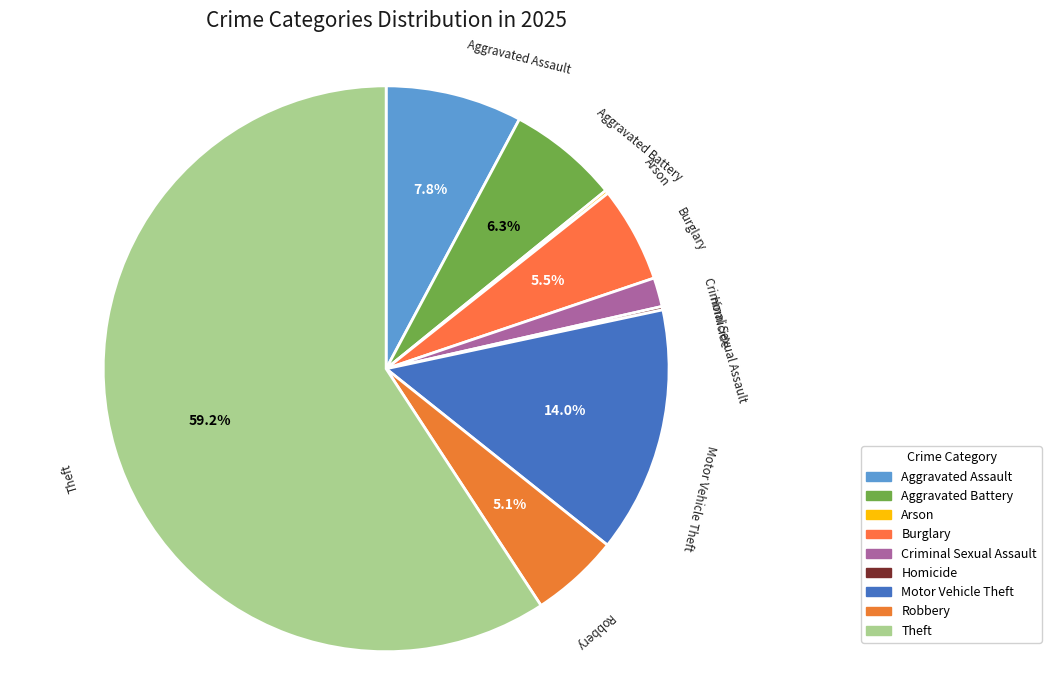

What portion of the pie excludes Aggravated Battery?

93.7%